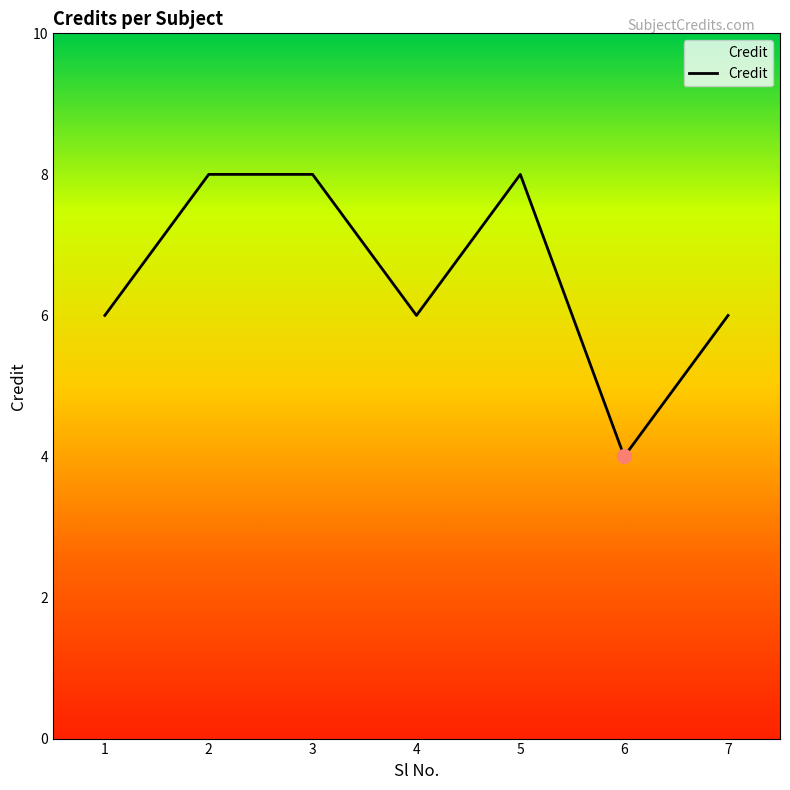

The chart shows a value of 8 at 2. True or false?

True